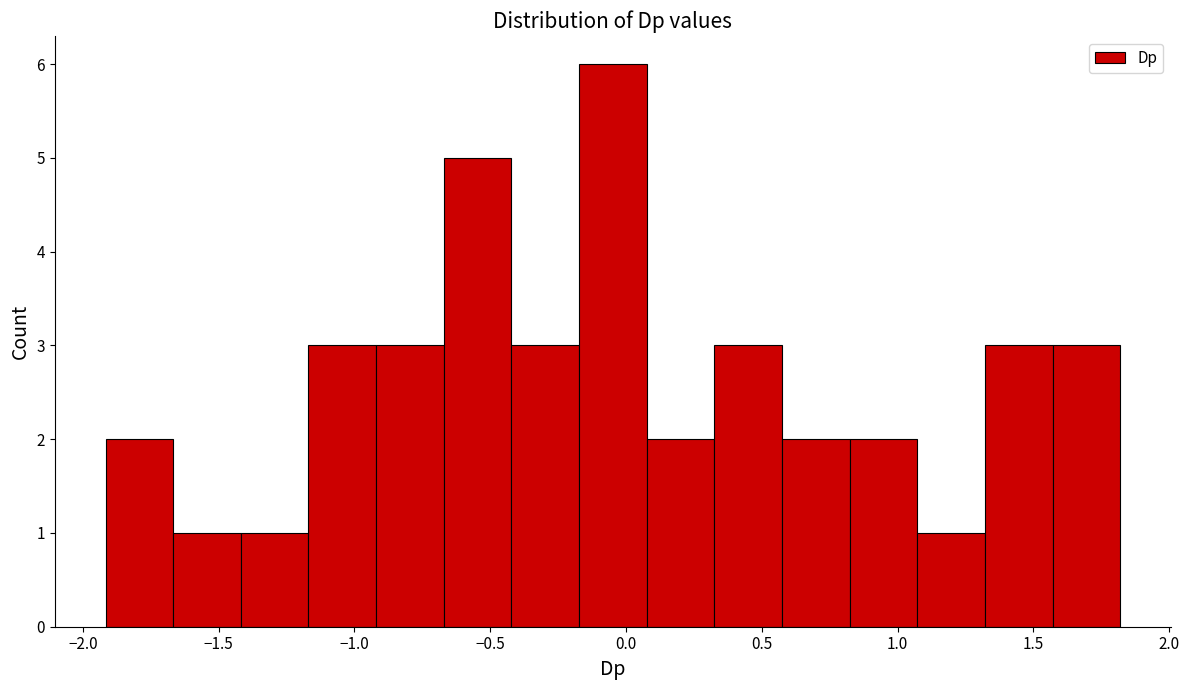

How tall is the bar that spans 0.35 to 0.55 on the x-axis? Neither the bar edges nor the heights are printed on the chart, so give them approximately, as read against the axes.

3